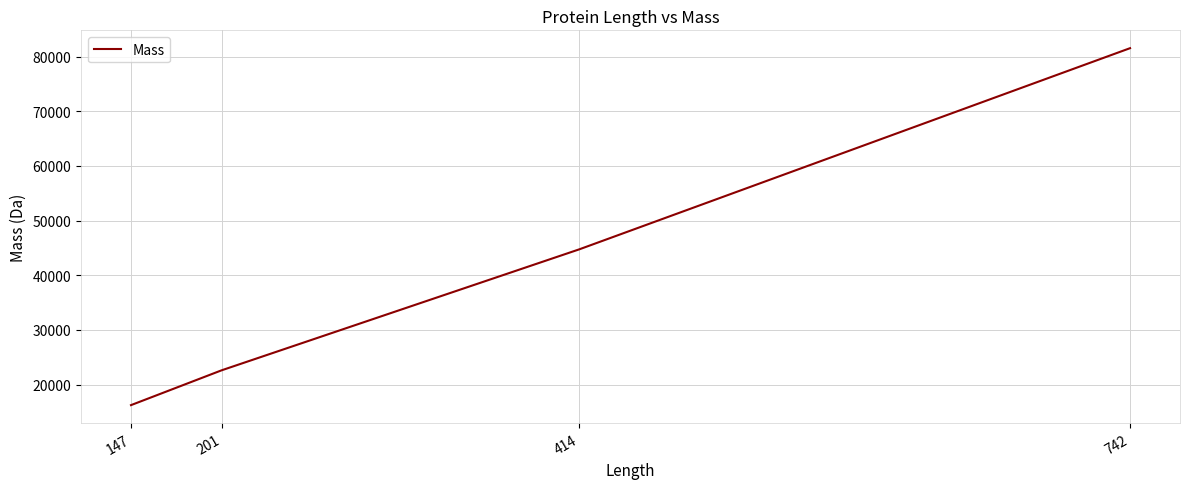

What is the sum of the values at 201 and 414?

67351